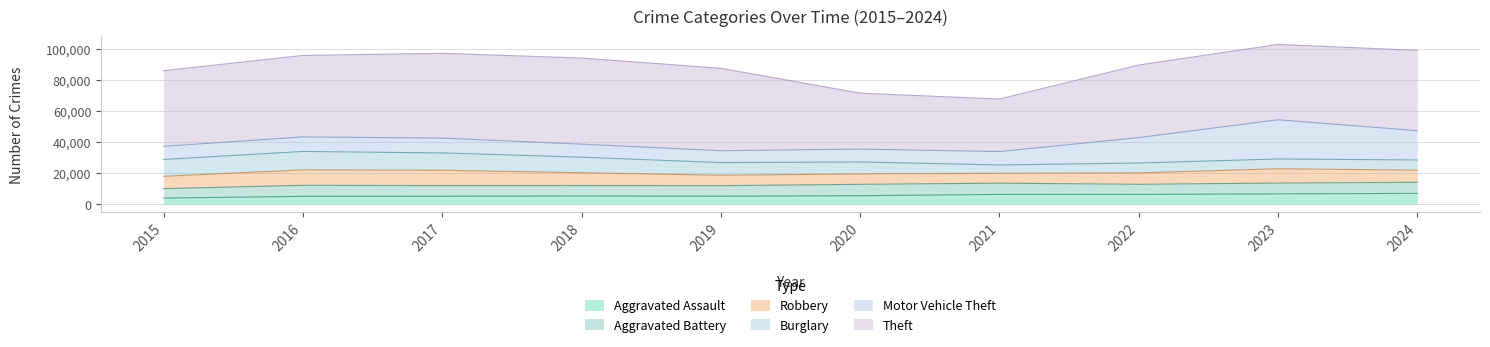

The Burglary series shows 1942 at 2023. True or false?

False